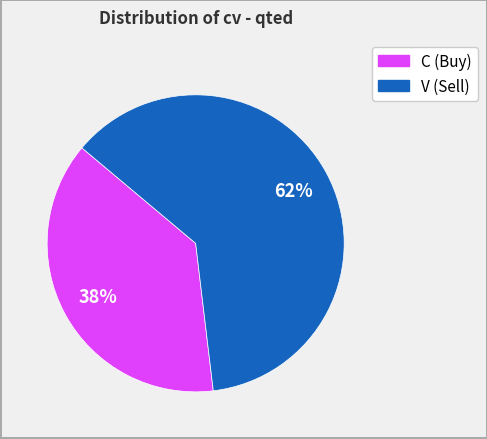

Does V account for over 50% of the chart?

Yes